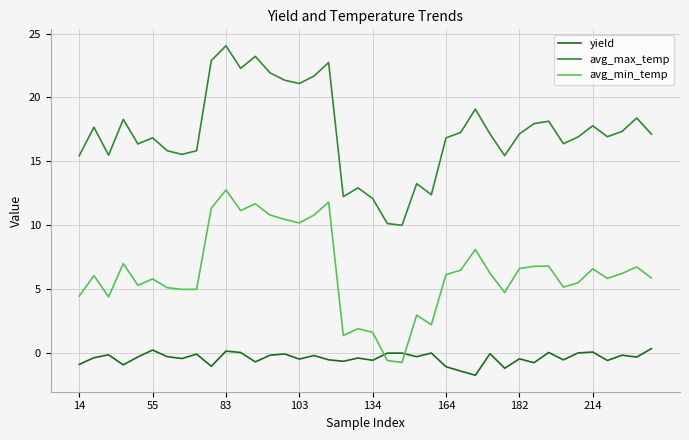

What is the minimum value shown in the chart?

-1.7